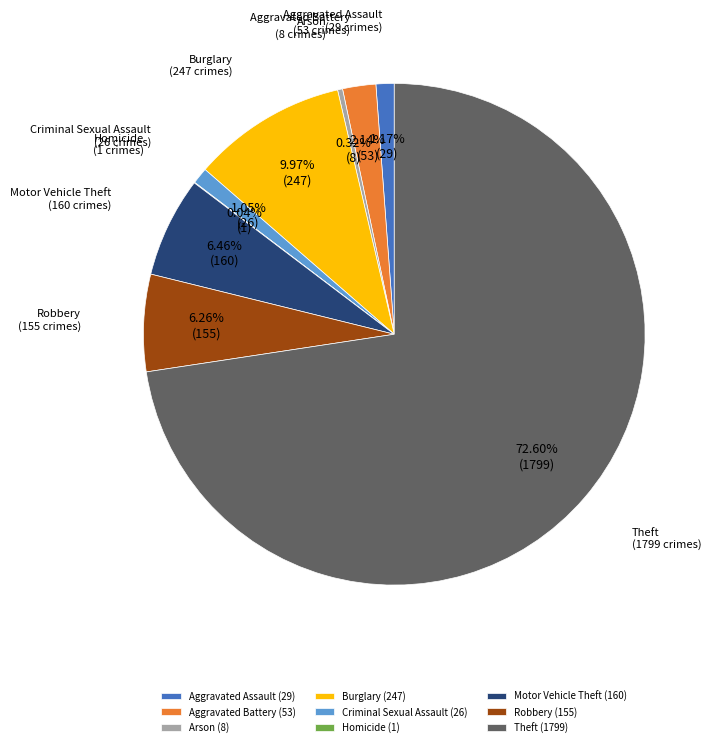

What is the ratio of the value at Burglary (247) to the value at Aggravated Battery (53)?

4.7